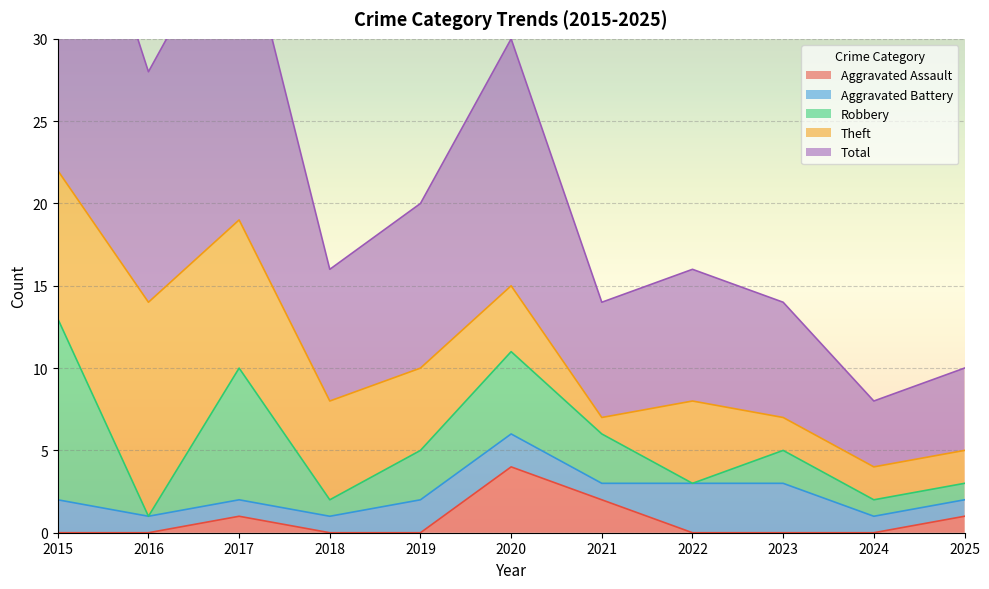

Reading left to right, extract all data points from this chart.

Aggravated Assault: 2015=0	2016=0	2017=1	2018=0	2019=0	2020=4	2021=2	2022=0	2023=0	2024=0	2025=1
Aggravated Battery: 2015=2	2016=1	2017=1	2018=1	2019=2	2020=2	2021=1	2022=3	2023=3	2024=1	2025=1
Robbery: 2015=11	2016=0	2017=8	2018=1	2019=3	2020=5	2021=3	2022=0	2023=2	2024=1	2025=1
Theft: 2015=9	2016=13	2017=9	2018=6	2019=5	2020=4	2021=1	2022=5	2023=2	2024=2	2025=2
Total: 2015=23	2016=14	2017=19	2018=8	2019=10	2020=15	2021=7	2022=8	2023=7	2024=4	2025=5